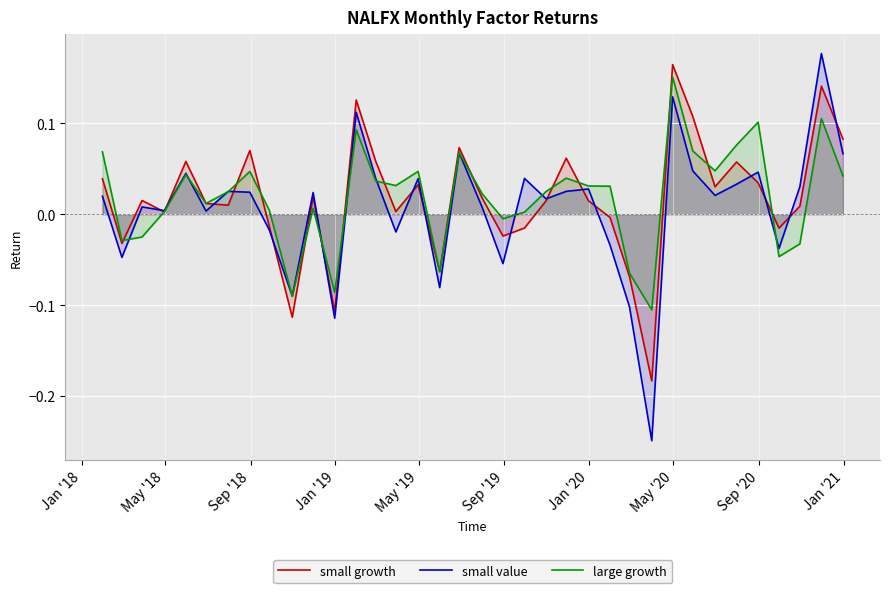

Which series has the largest range (max minus min)?

small value